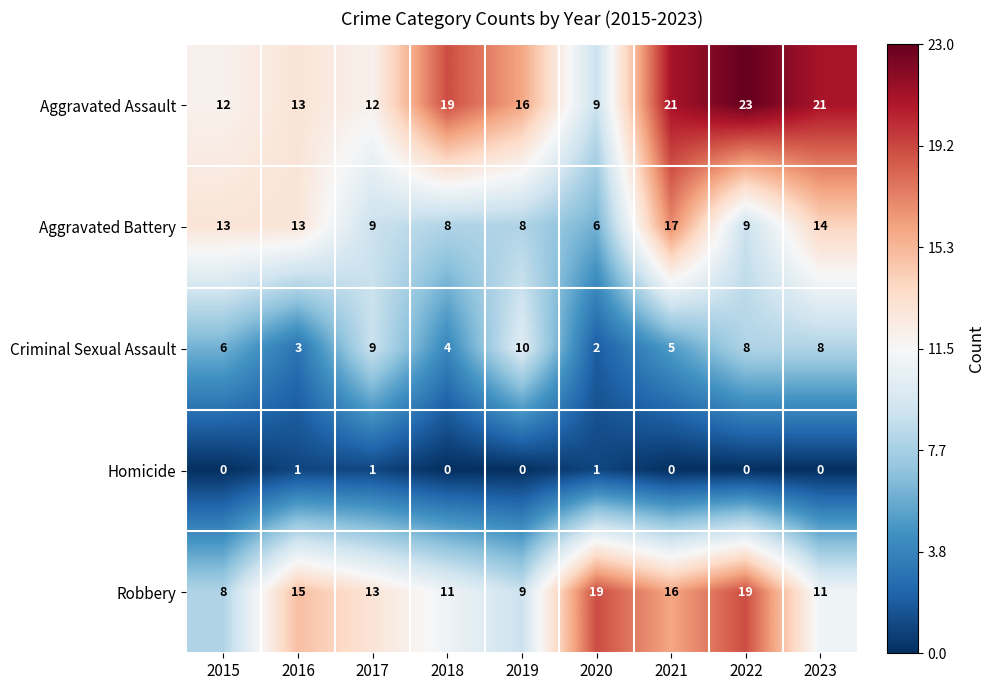

Is it true that Homicide equals 0 at 2015?

True